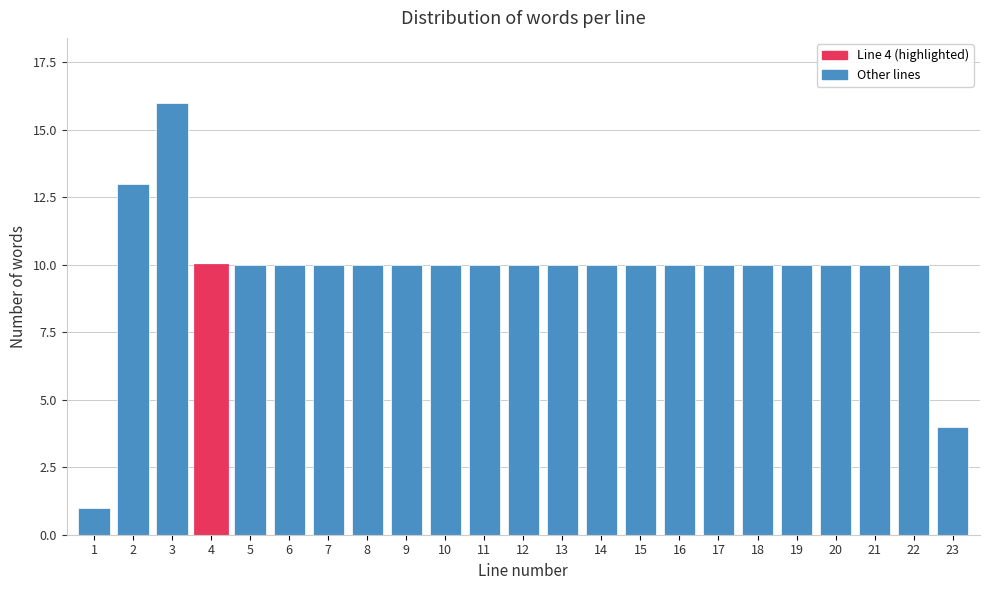

Reading left to right, transcribe all the data shown in this chart.

1=1	2=13	3=16	4=10	5=10	6=10	7=10	8=10	9=10	10=10	11=10	12=10	13=10	14=10	15=10	16=10	17=10	18=10	19=10	20=10	21=10	22=10	23=4